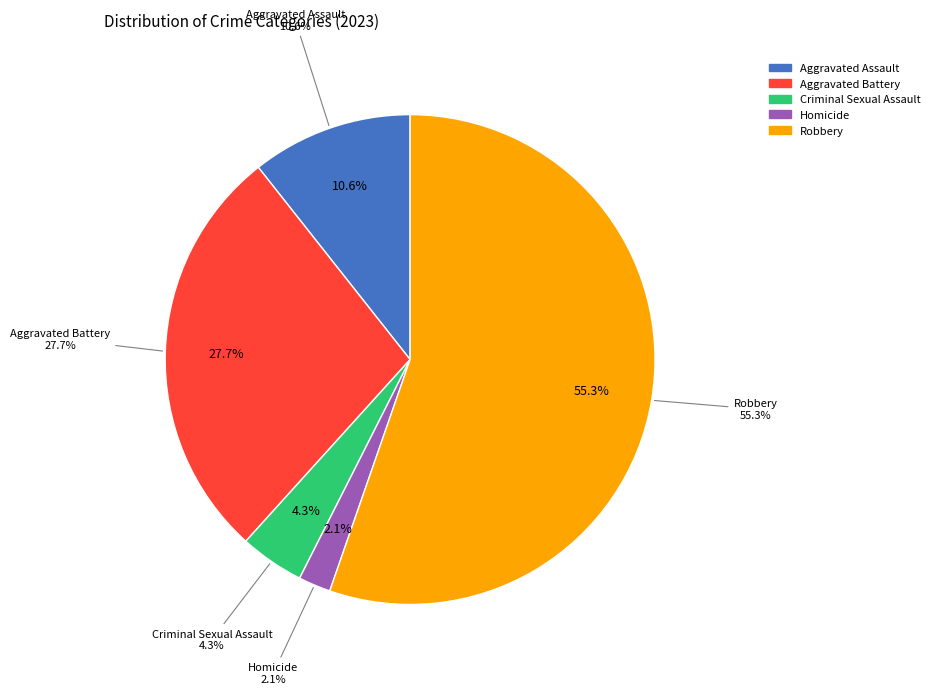

To the nearest percent, what is the difference between the largest and smallest slice percentages?

53%